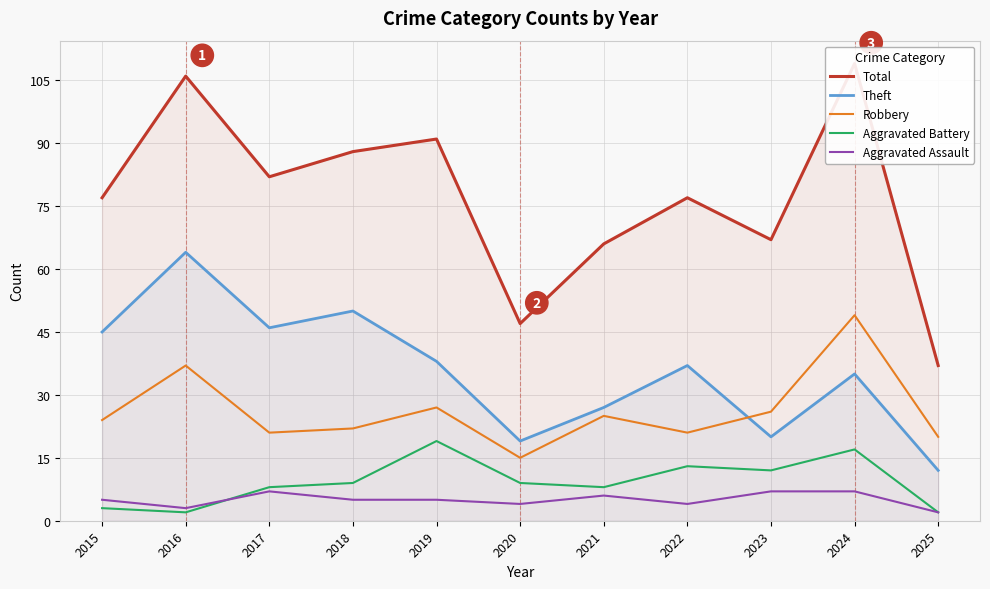

Does the chart have visible grid lines?

Yes